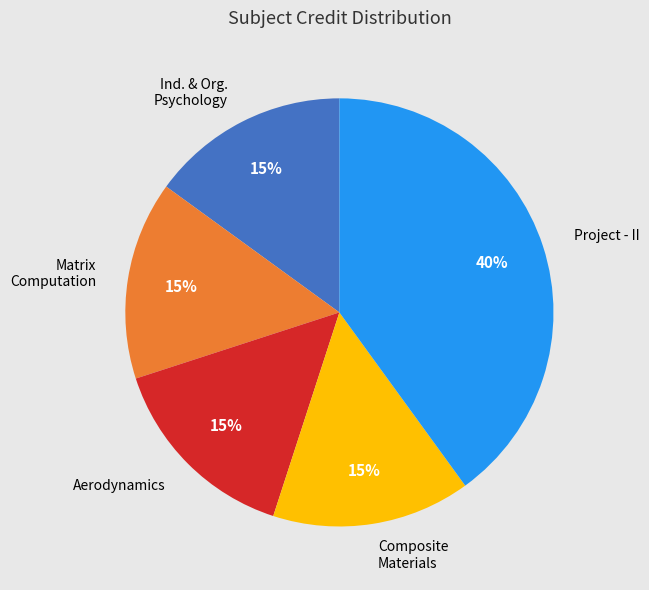

True or false: Project - II accounts for 40% of the total.

True